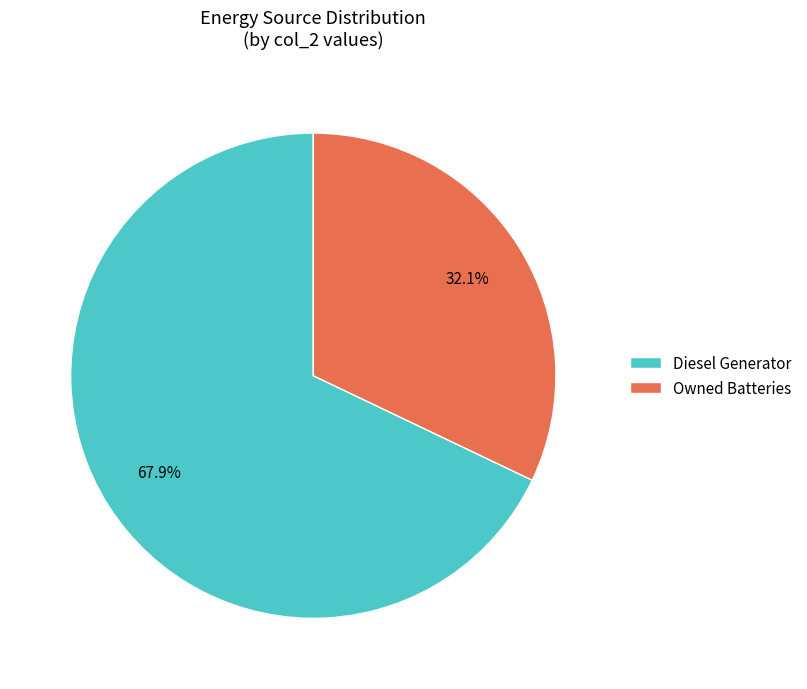

How many slices are in this pie chart?

2